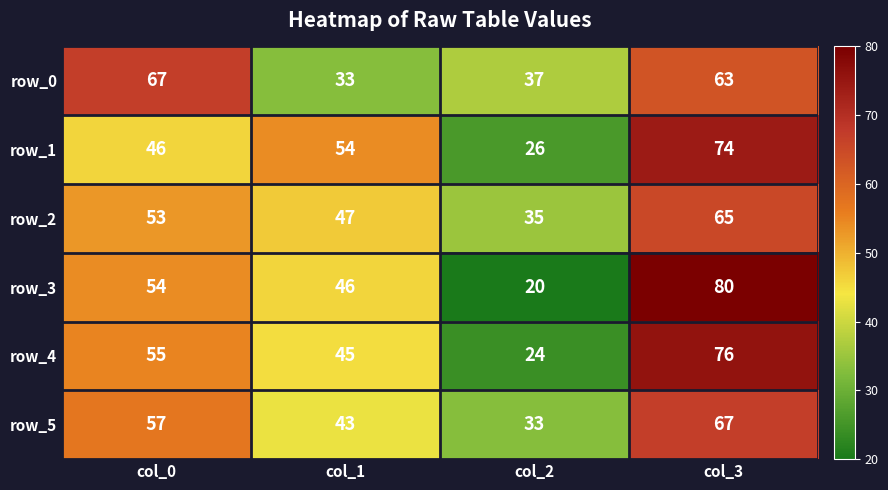

What is the average value of the row_1 series?

50